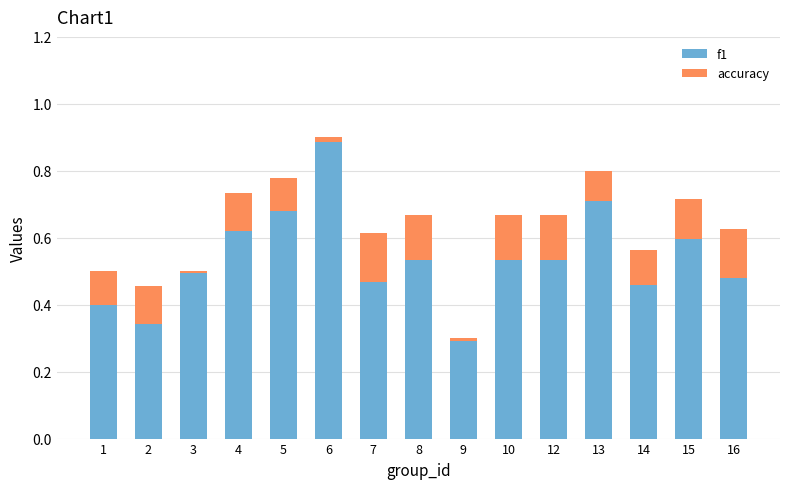

Count the number of categories in the chart.

15